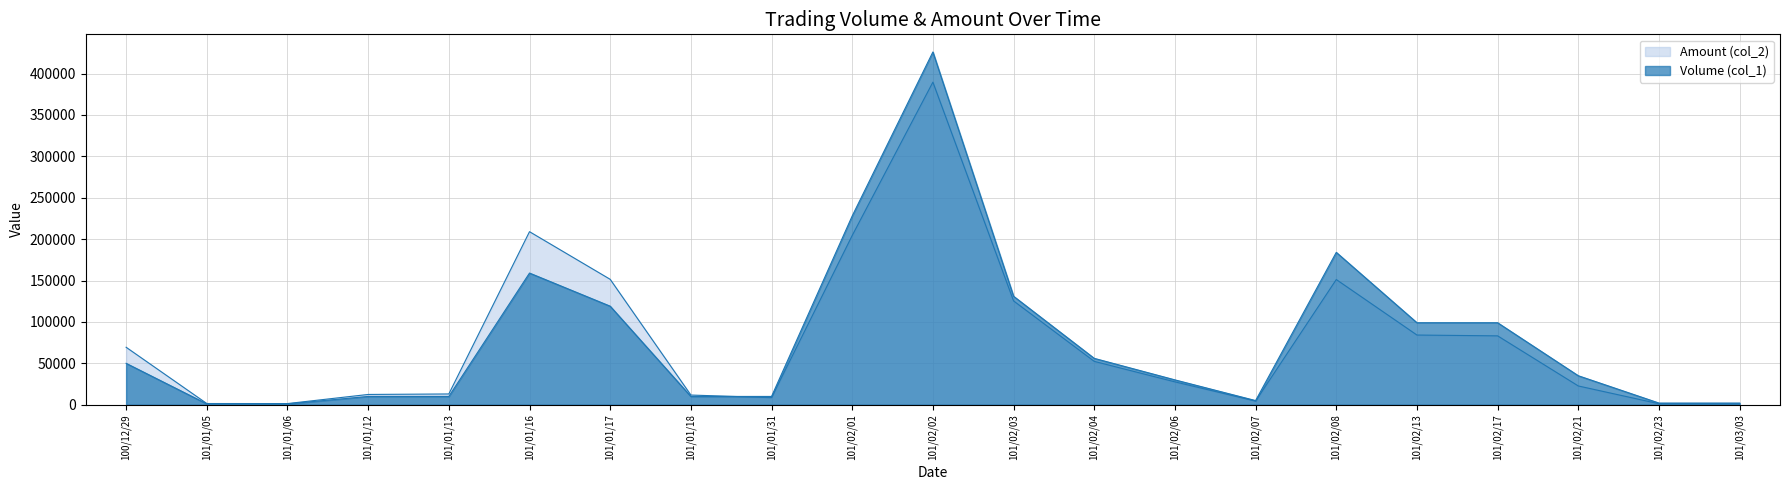

Which category has the highest value across all series?

101/02/02